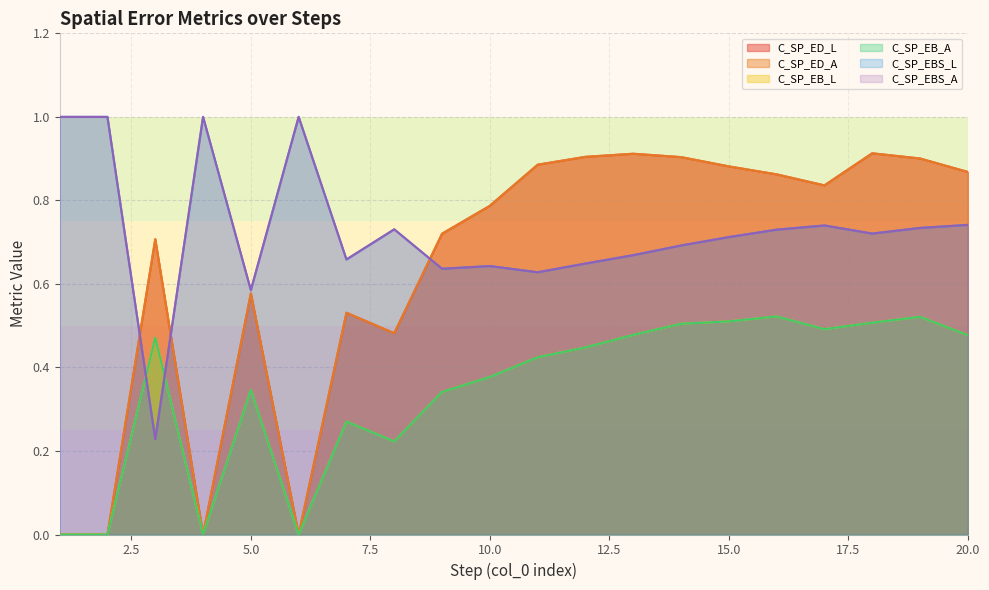

What are all the series names shown in the legend?

C_SP_ED_L, C_SP_ED_A, C_SP_EB_L, C_SP_EB_A, C_SP_EBS_L, C_SP_EBS_A